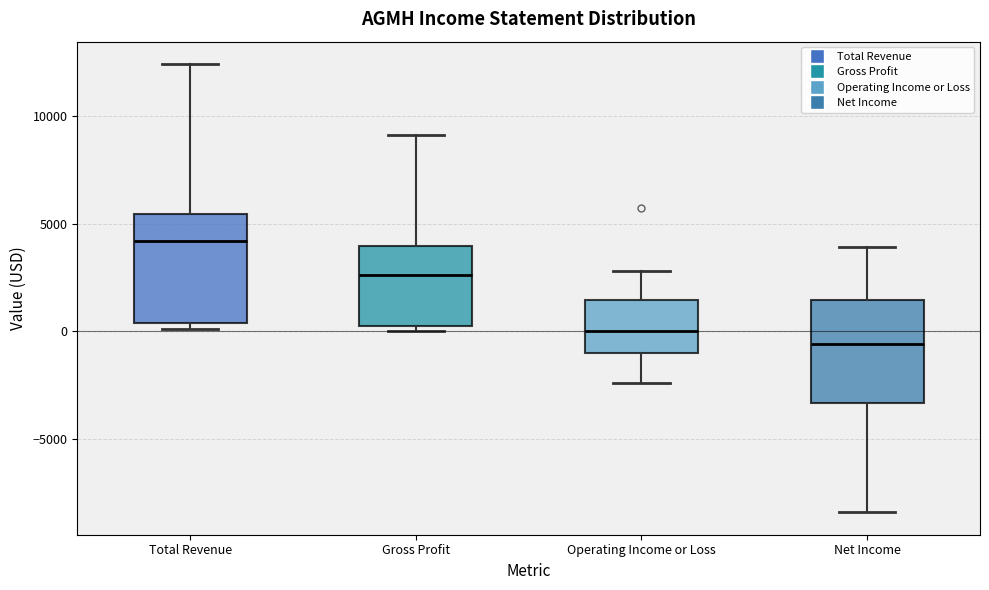

Where is the lower edge of the box for Gross Profit on the y-axis? The values are not printed on the chart, so give them approximately, as read against the axis.

500